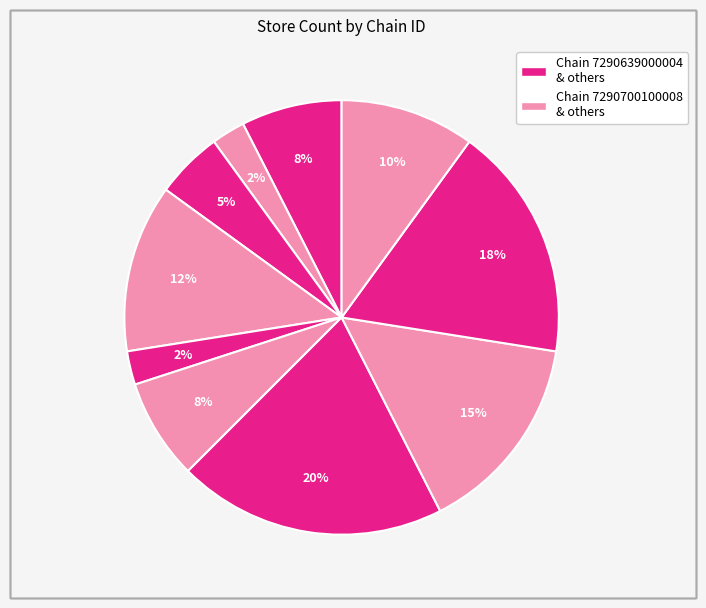

What is the largest slice in the pie chart?

7290639000004